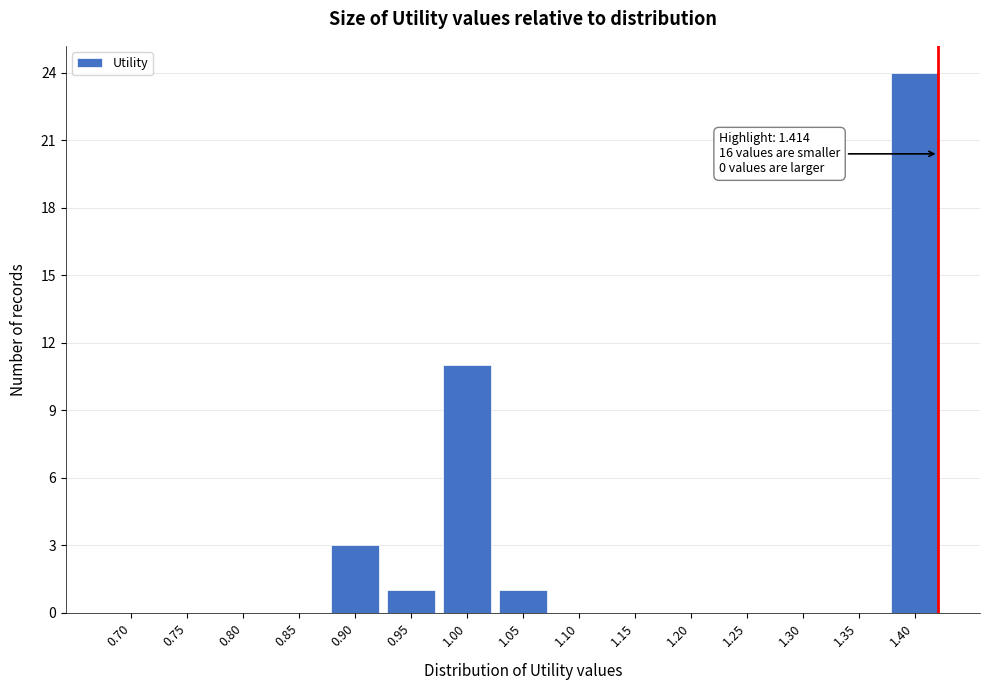

Reading left to right, what are all the values shown in this chart?

0.70=0	0.75=0	0.80=0	0.85=0	0.90=3	0.95=1	1.00=11	1.05=1	1.10=0	1.15=0	1.20=0	1.25=0	1.30=0	1.35=0	1.40=24